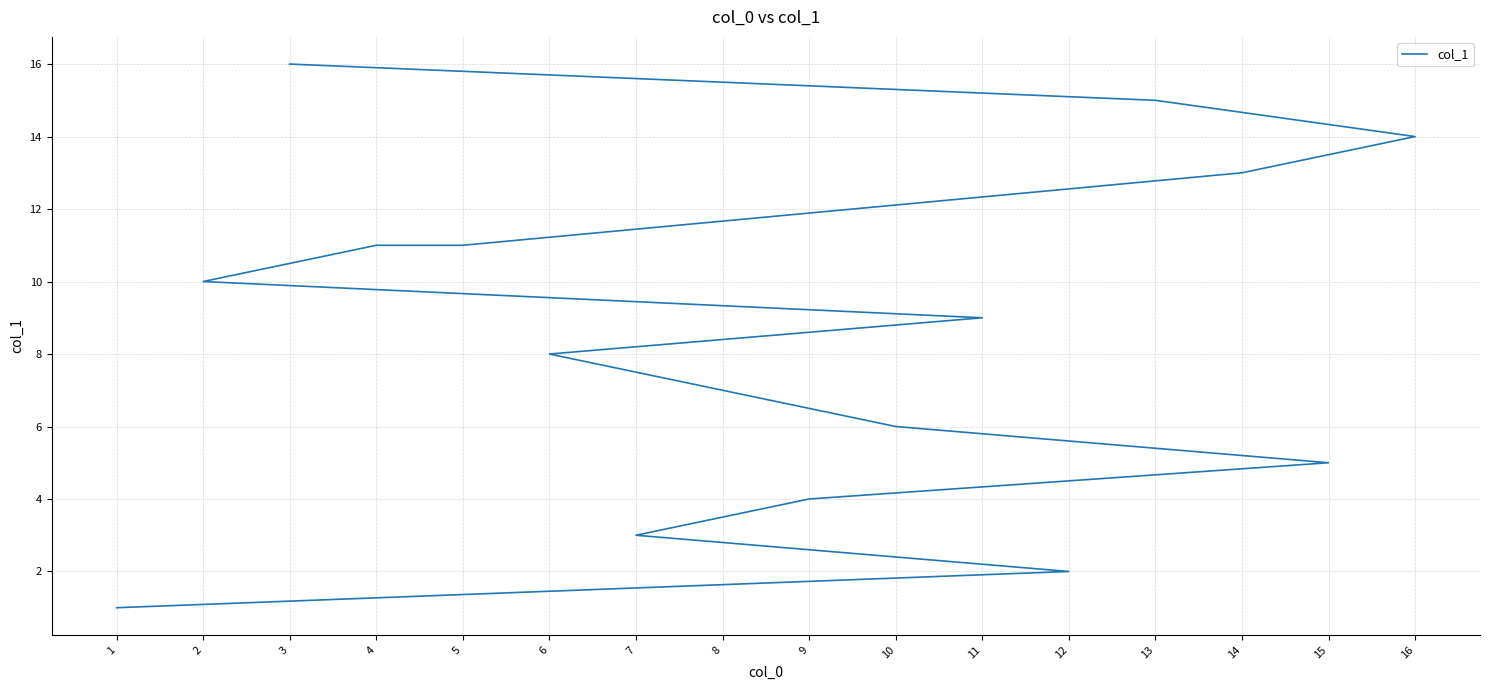

What is the minimum value shown in the chart?

1